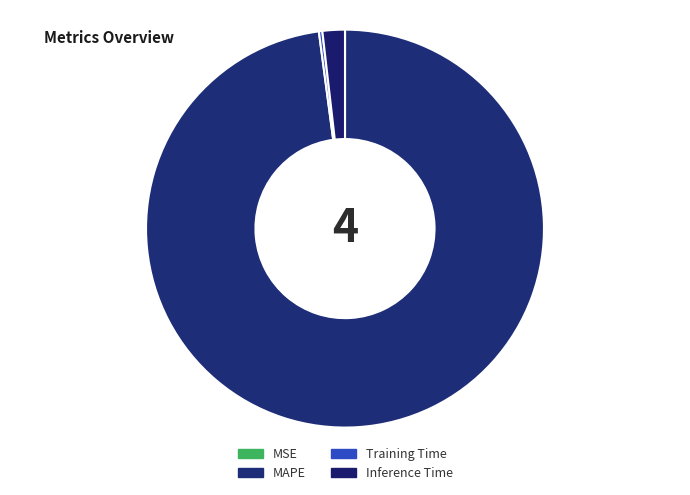

What is the largest slice in the pie chart?

MAPE